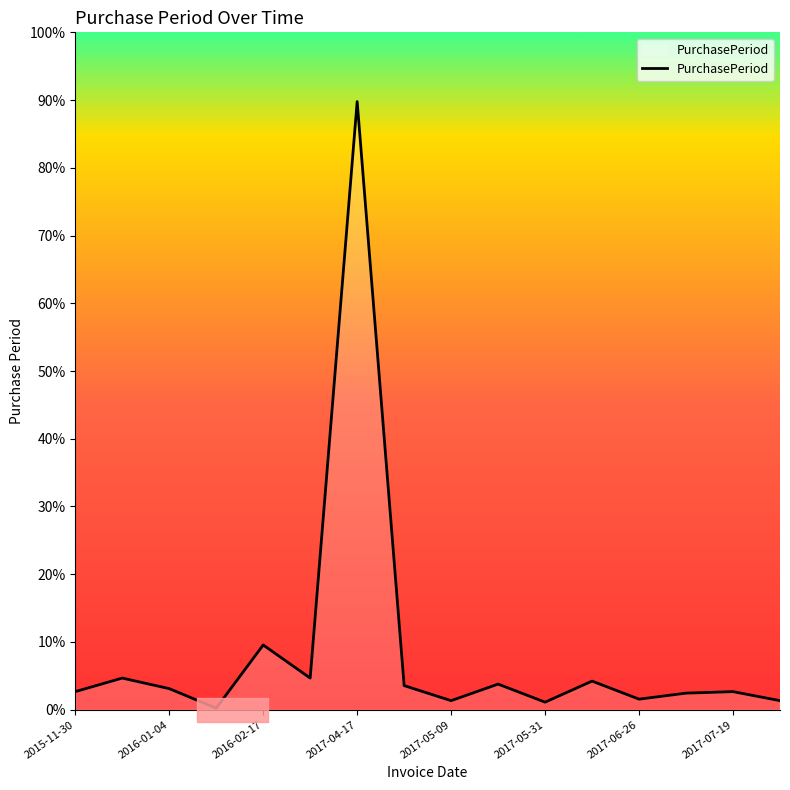

Is this an area chart (filled region under the line)?

Yes